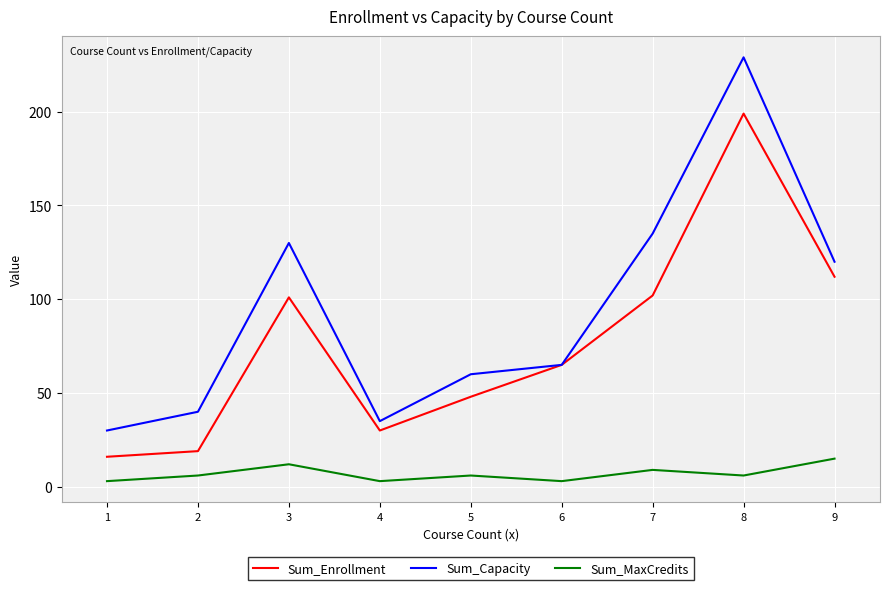

At which label does Sum_Enrollment reach its peak?

8